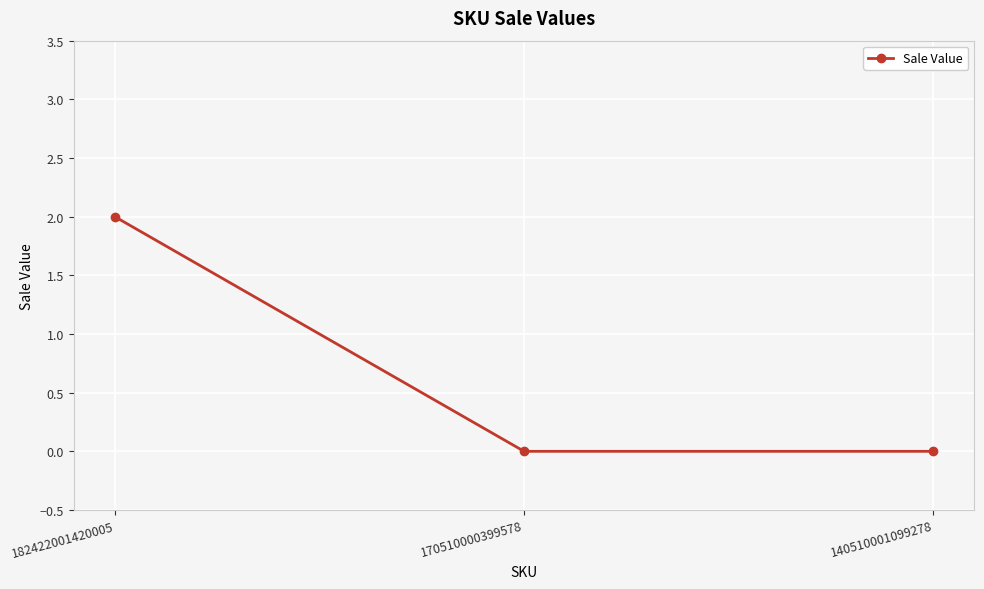

Between 182422001420005 and 140510001099278, which is larger?

182422001420005